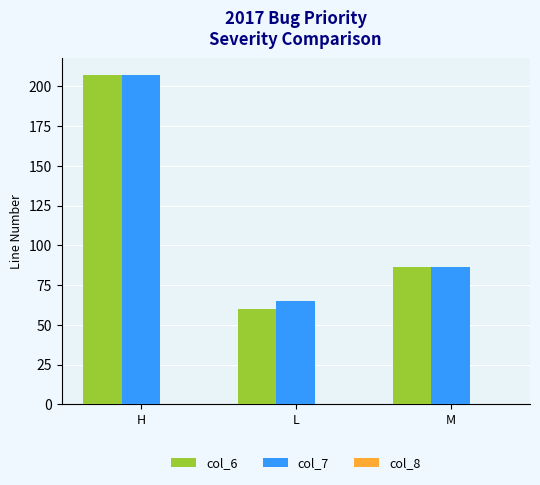

The col_7 series shows 86.1 at M. True or false?

True